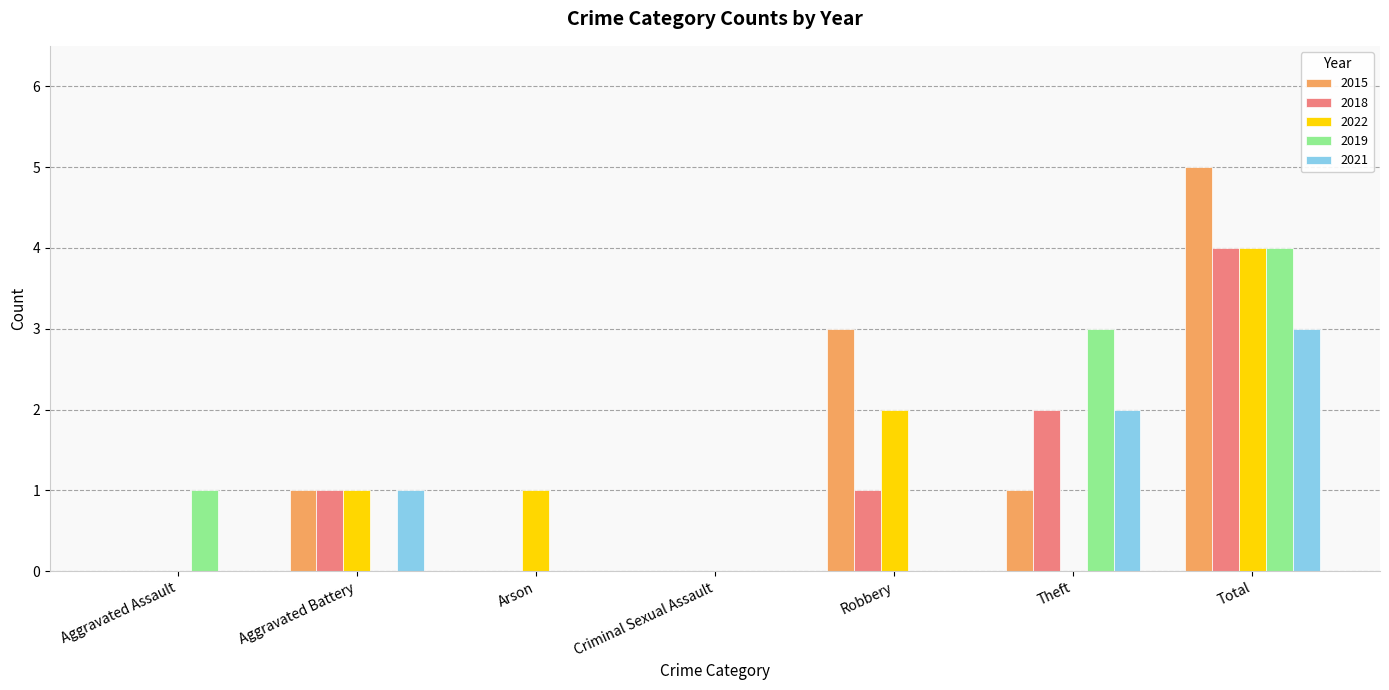

Between Criminal Sexual Assault and Robbery, which series saw the biggest shift?

2015